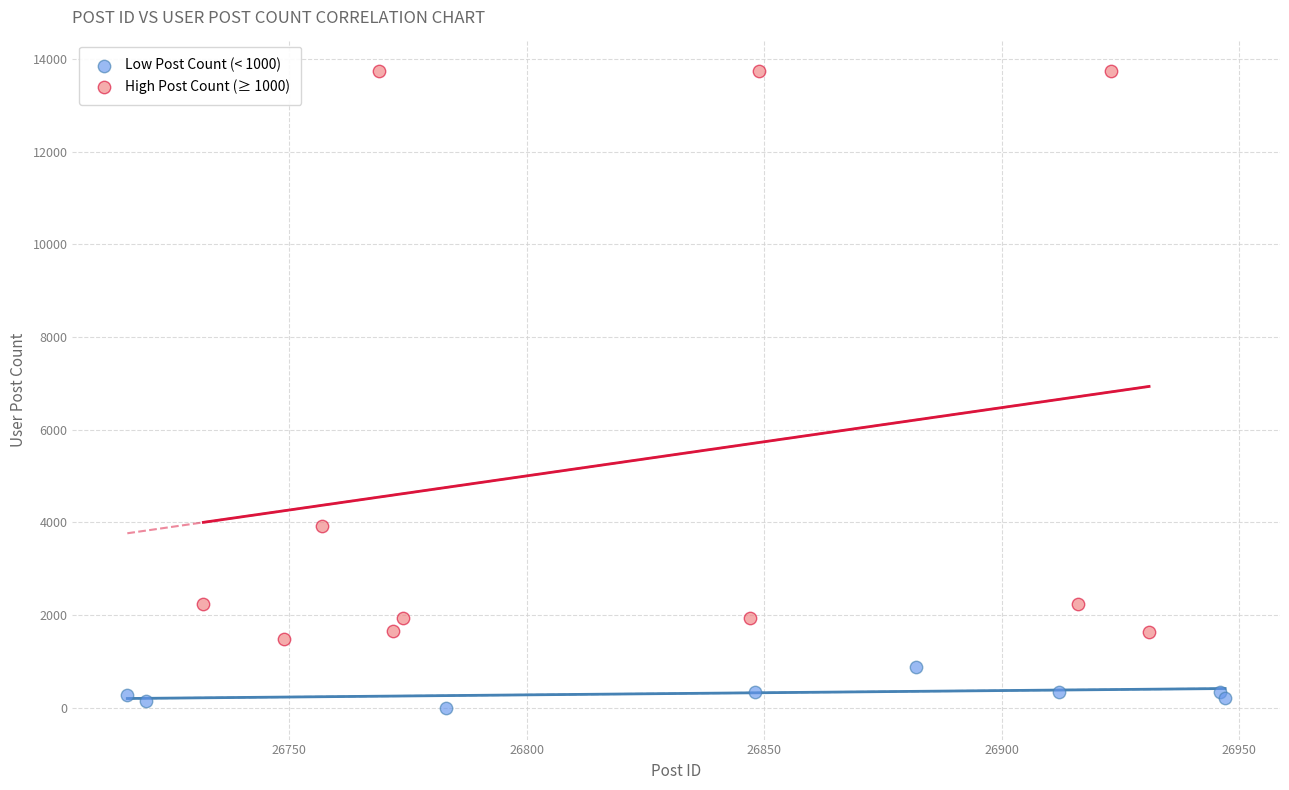

Which series reaches the maximum Y coordinate?

High Post Count (≥ 1000)